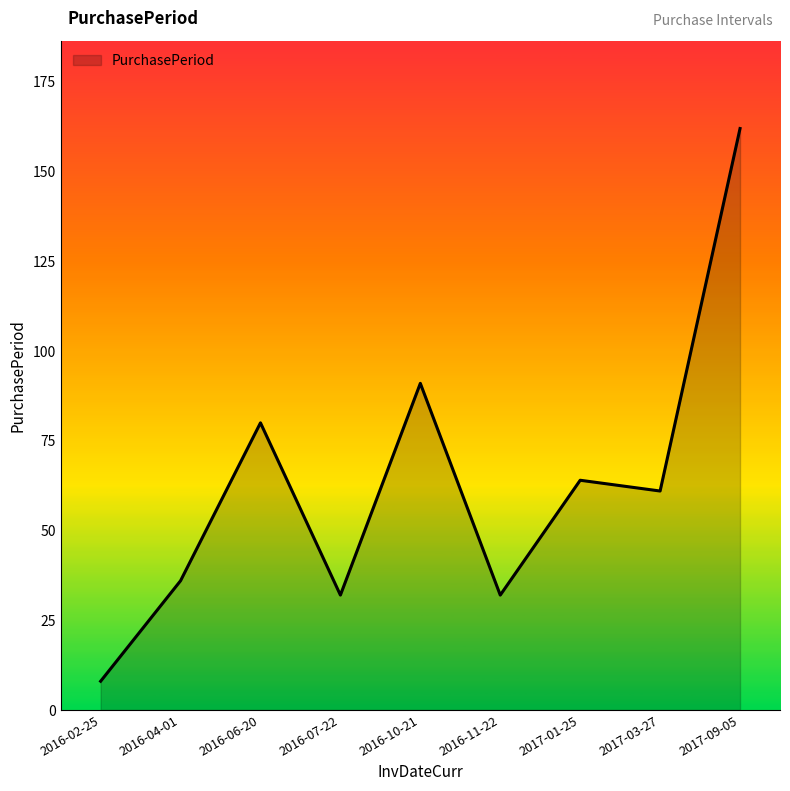

Which category has the highest value across all series?

2017-09-05